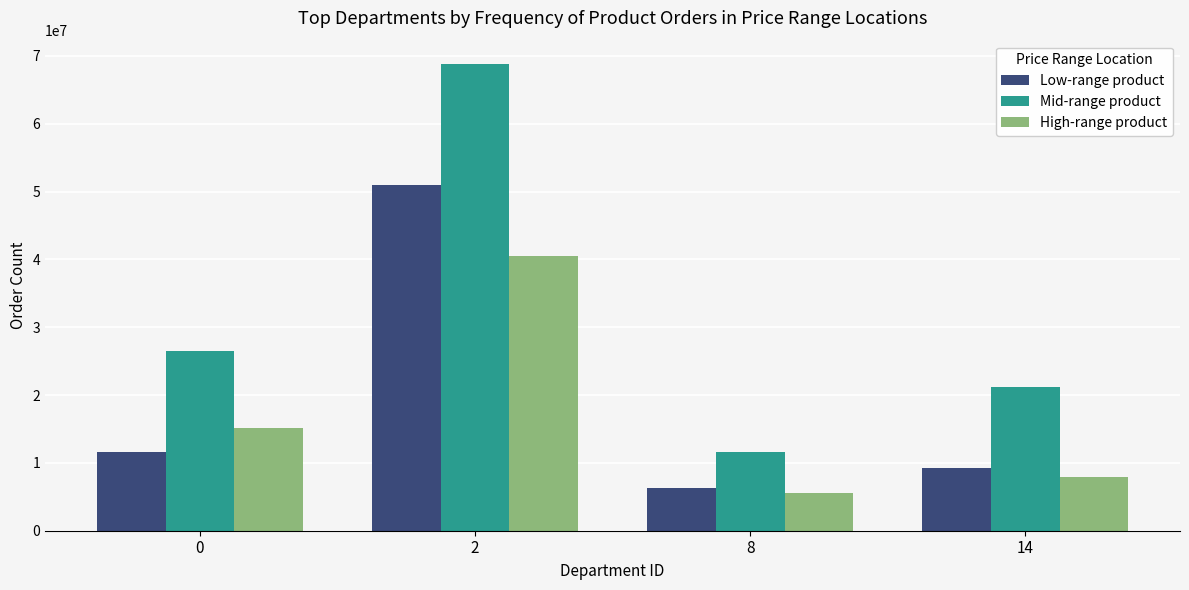

Does the chart contain any negative values?

No